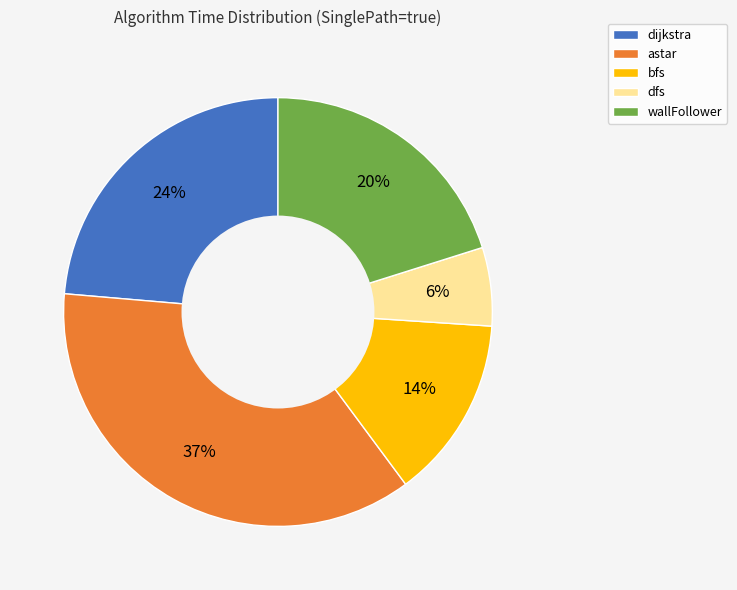

Combined, do dijkstra and wallFollower account for over 50%?

No